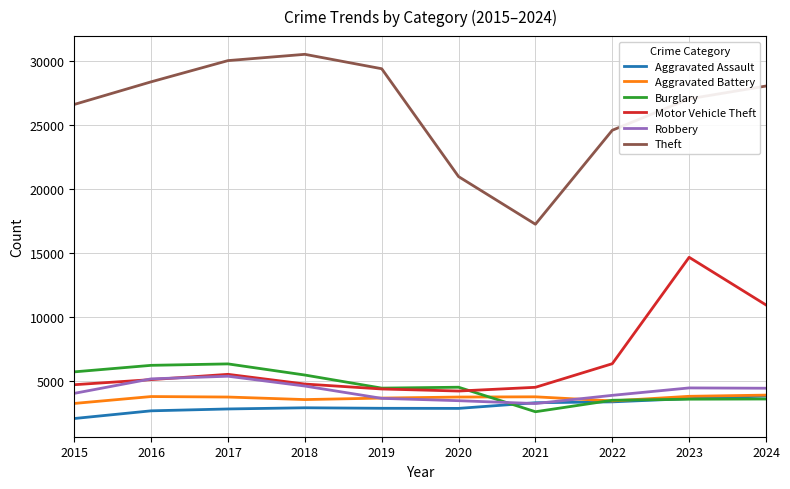

What is the total value across all series at 2015?

46561